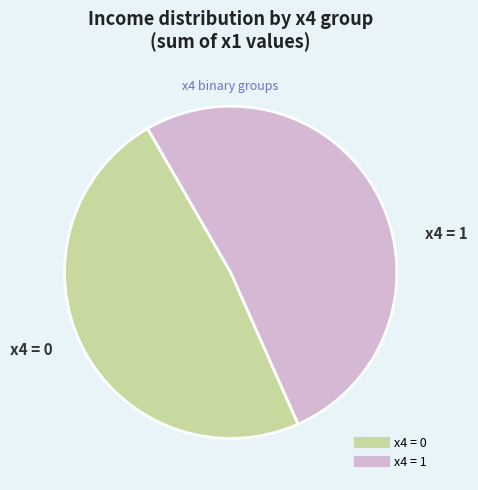

Is there any slice that represents more than half of the pie?

Yes